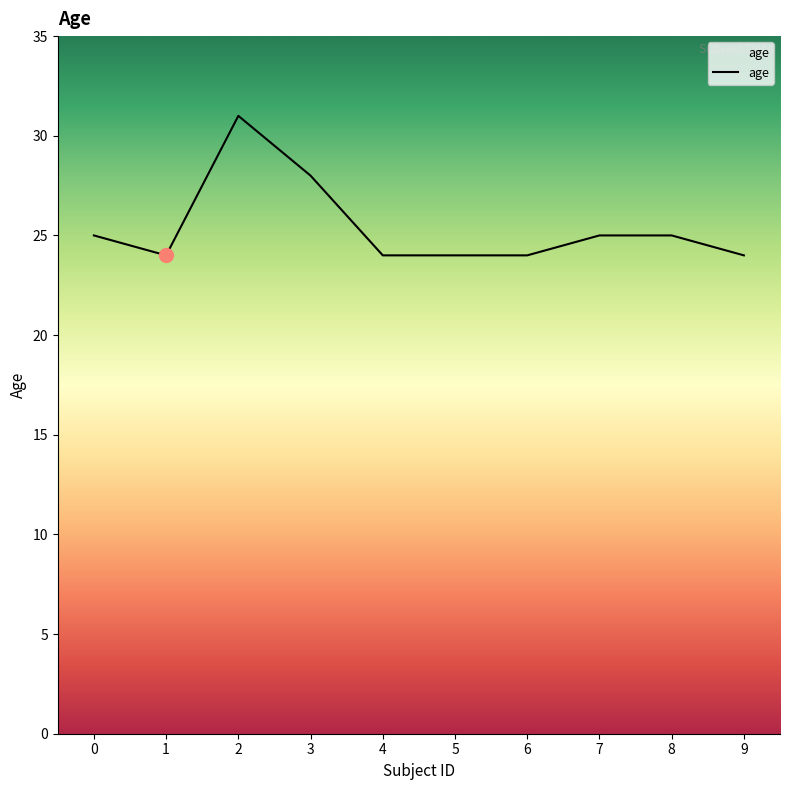

How many distinct data groups are displayed?

1